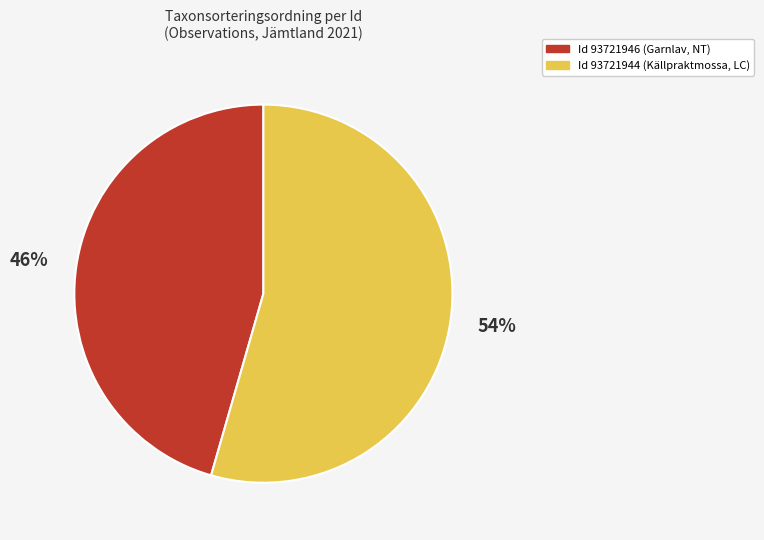

How many slices are in this pie chart?

2